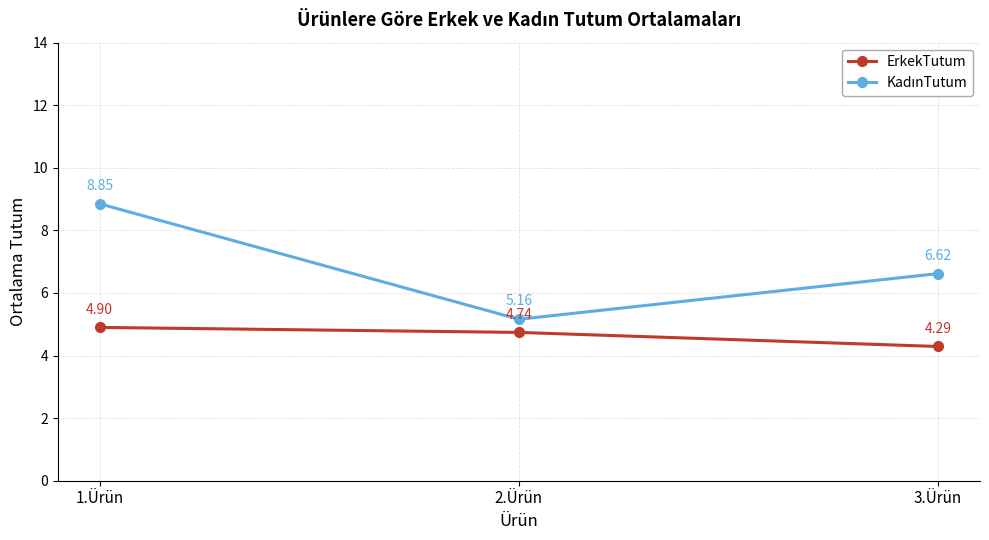

Where is ErkekTutum nearest to the value 4?

3.Ürün